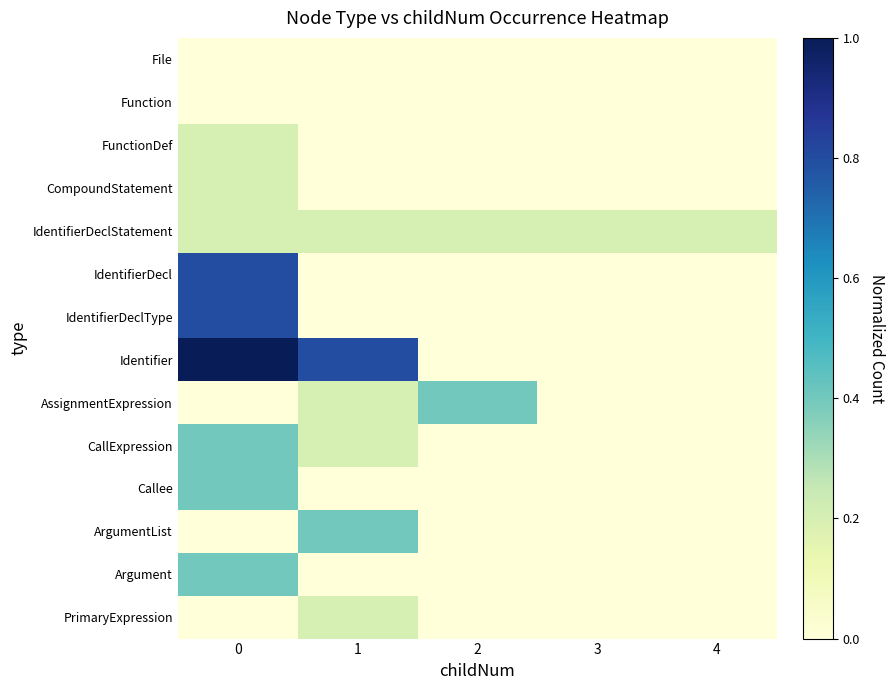

At how many categories does at least one series exceed 0?

5